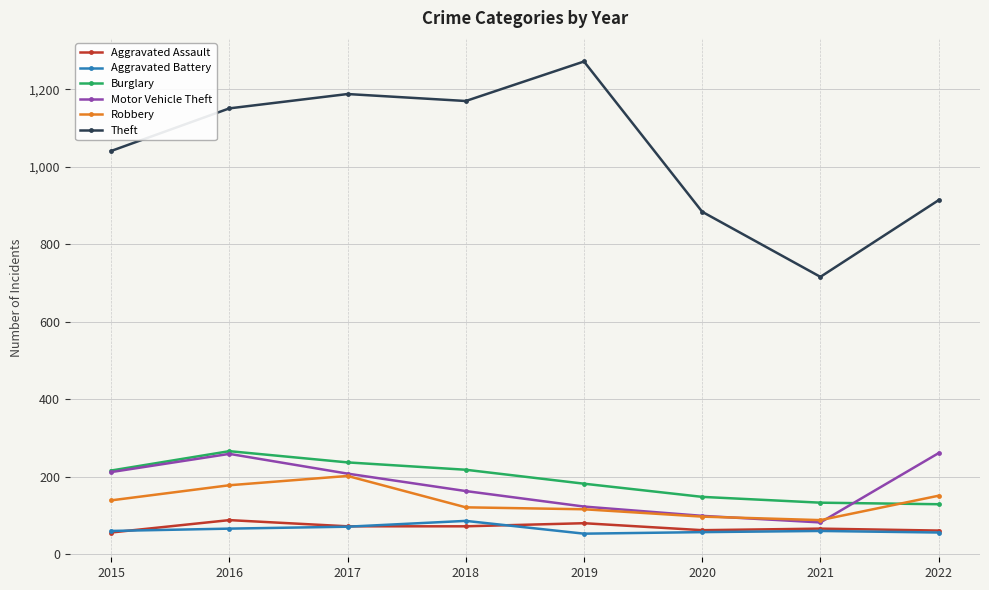

Which series changed the most between 2017 and 2021?

Theft